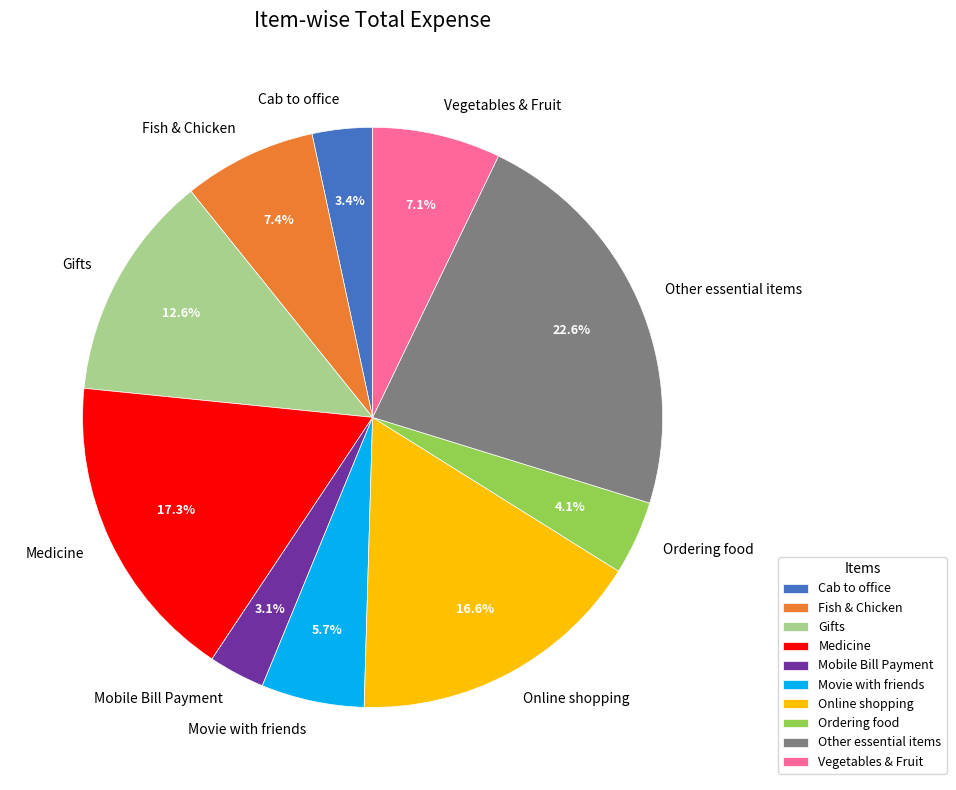

To the nearest percent, what is the difference between the Other essential items and Movie with friends slice percentages?

17%